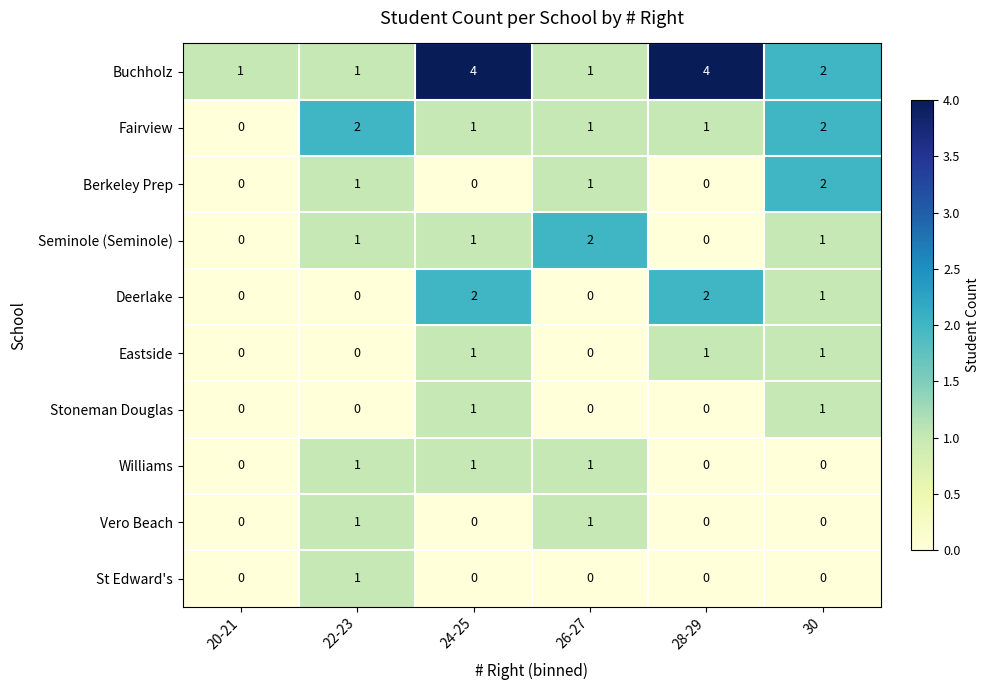

Which series has the largest range (max minus min)?

Buchholz